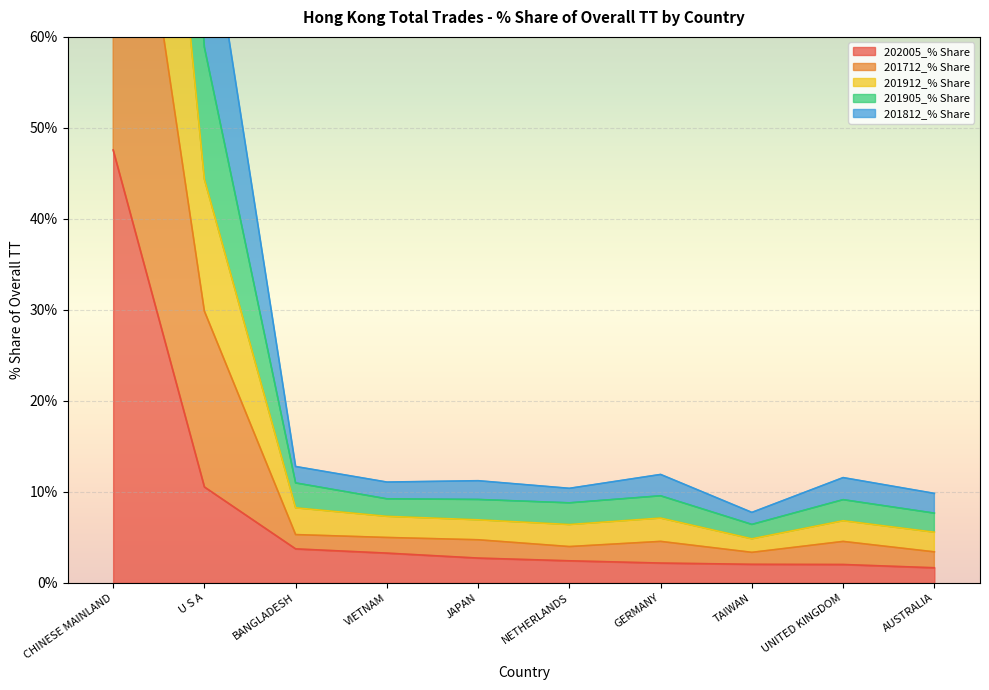

At which category is the sum across all series the highest?

CHINESE MAINLAND